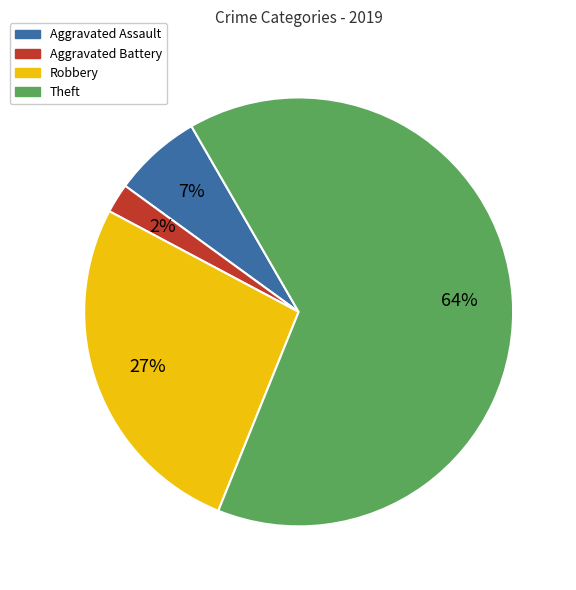

Which has a higher value, Aggravated Battery or Theft?

Theft